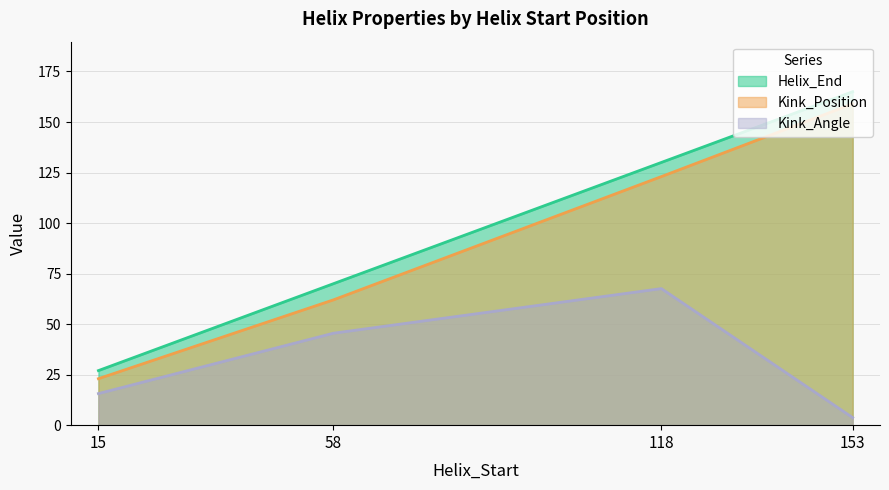

Reading left to right, extract all data points from this chart.

Helix_End: 15=27.0	58=70.0	118=130.0	153=165.0
Kink_Position: 15=23.0	58=62.0	118=123.0	153=159.0
Kink_Angle: 15=15.6	58=45.5	118=67.6	153=3.7